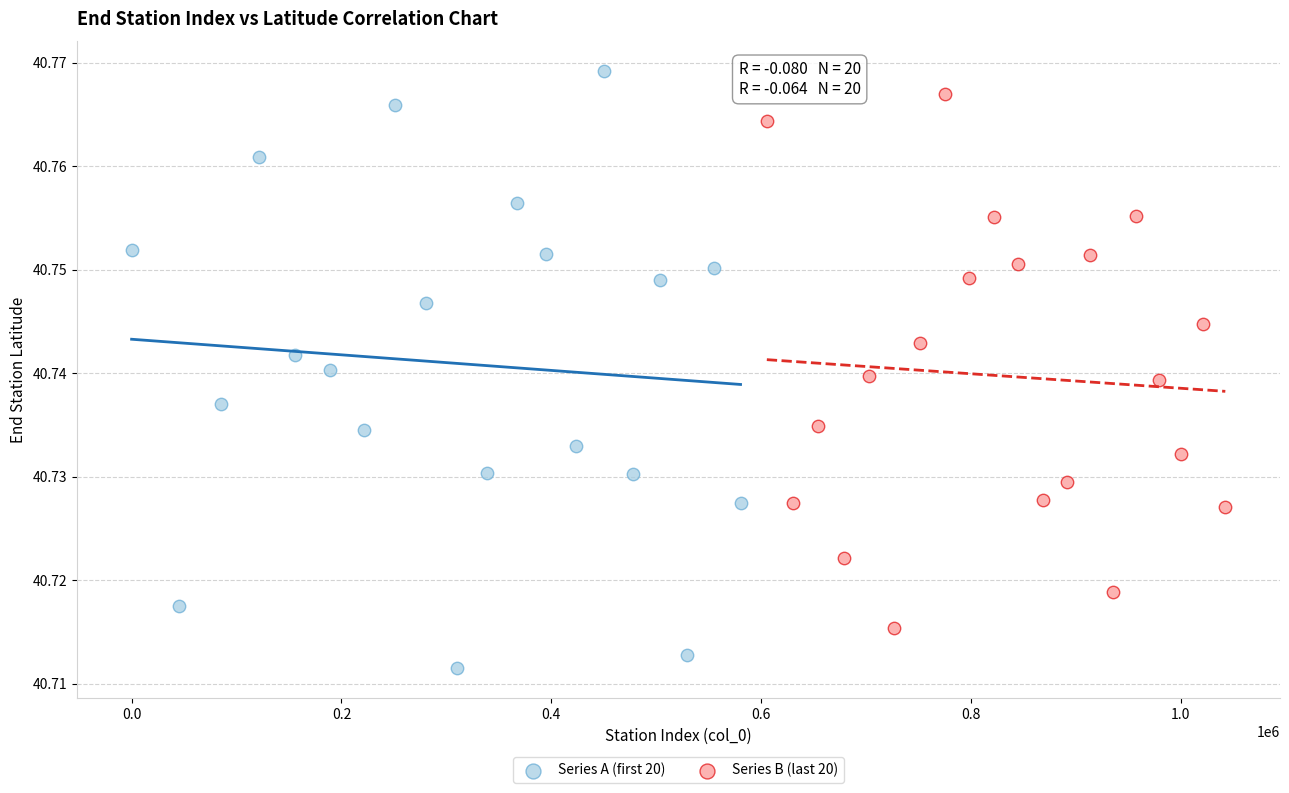

Which series contains the highest Y value?

Series A (first 20)